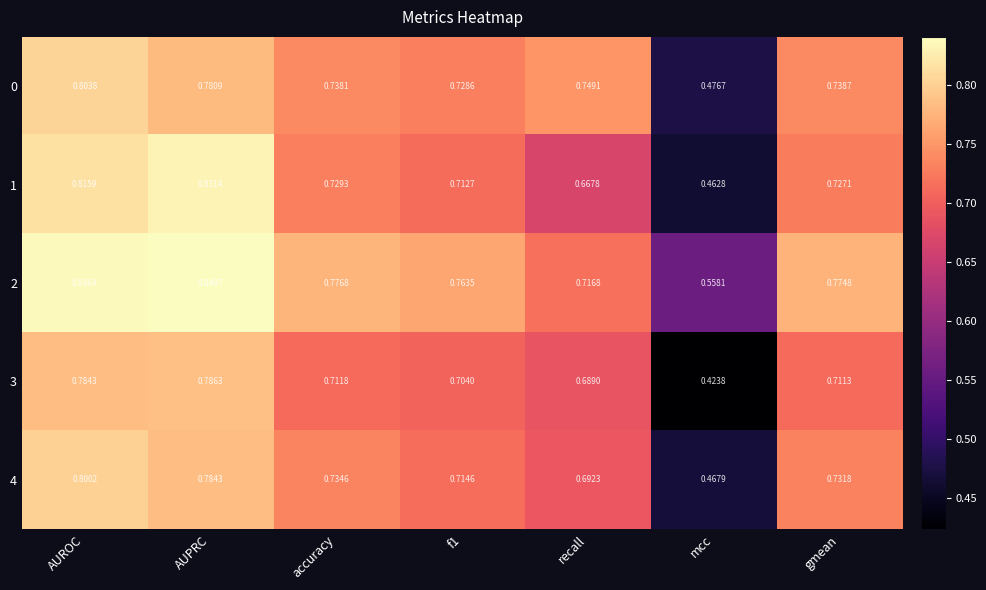

Which category has the highest value in the 4 series?

AUROC